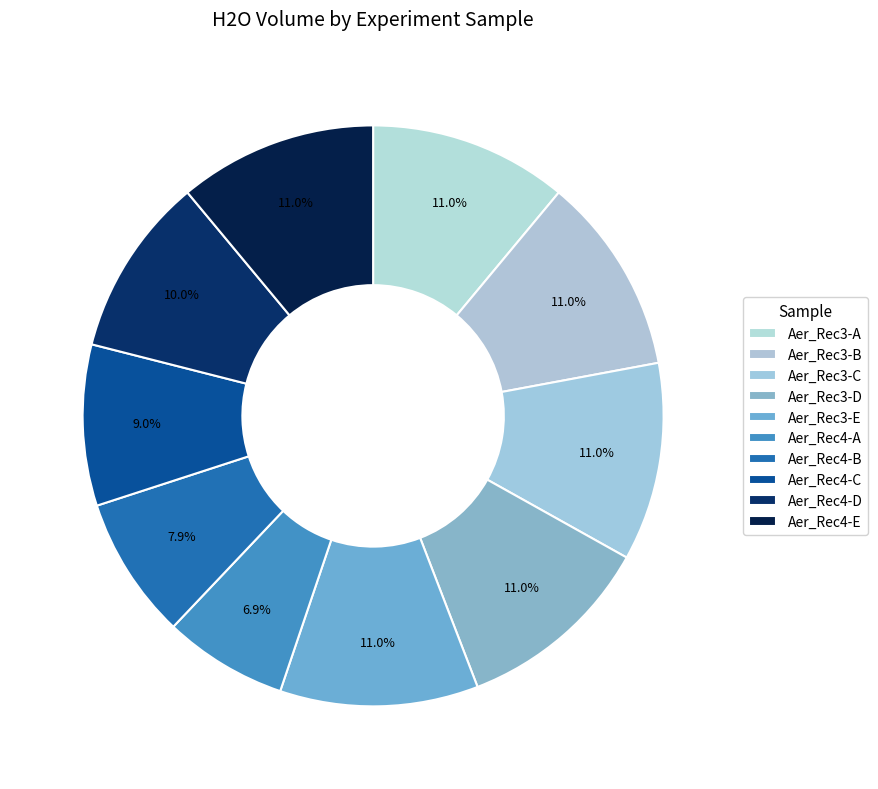

To the nearest percent, what is the average slice percentage?

10%